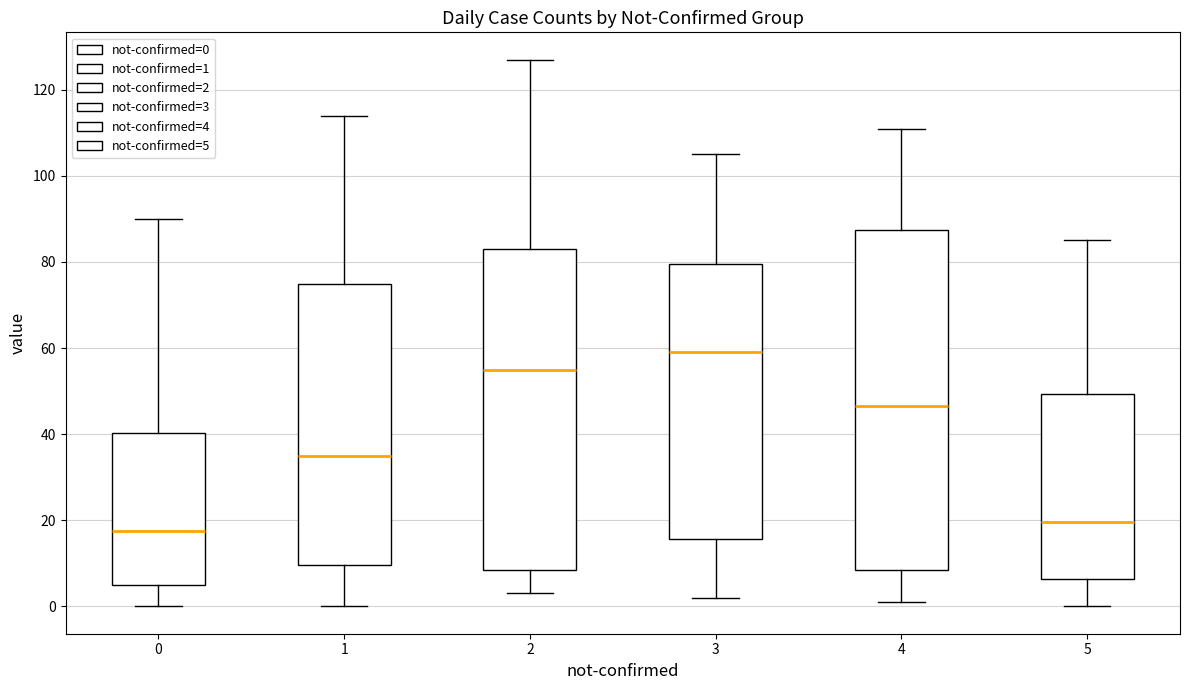

Reading left to right, read every box against the y-axis: the position of its median line, the range the box covers, and the ends of its whiskers. The values are not printed on the chart, so give them approximately, as read against the axis.

0: median 18, box 6 to 40, whiskers 0 to 90
1: median 36, box 10 to 76, whiskers 0 to 114
2: median 56, box 8 to 84, whiskers 4 to 128
3: median 60, box 16 to 80, whiskers 2 to 106
4: median 46, box 8 to 88, whiskers 2 to 112
5: median 20, box 6 to 50, whiskers 0 to 86